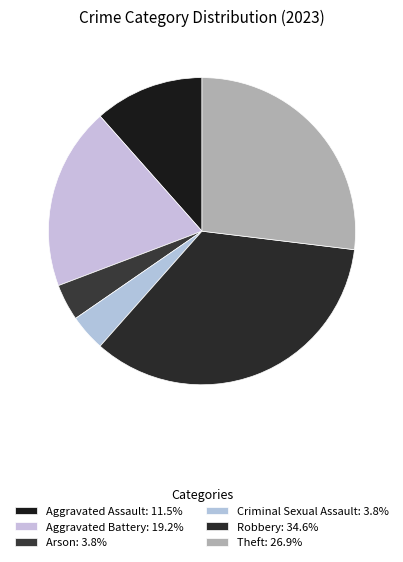

To the nearest percent, what is the combined percentage of Aggravated Battery and Theft?

46%